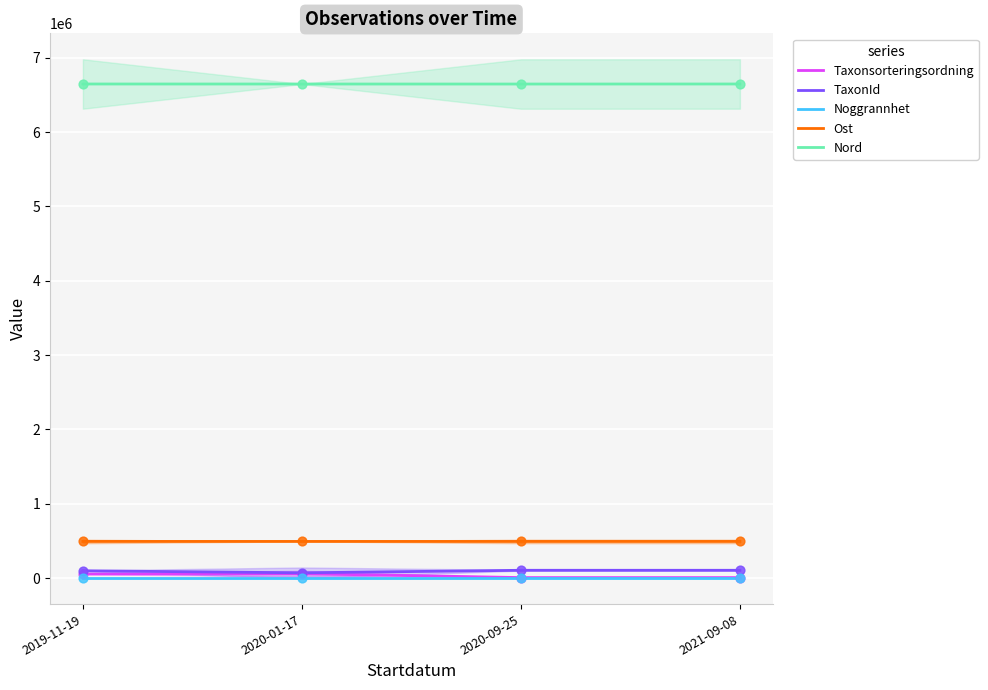

Which series contains the lowest Y value?

Noggrannhet